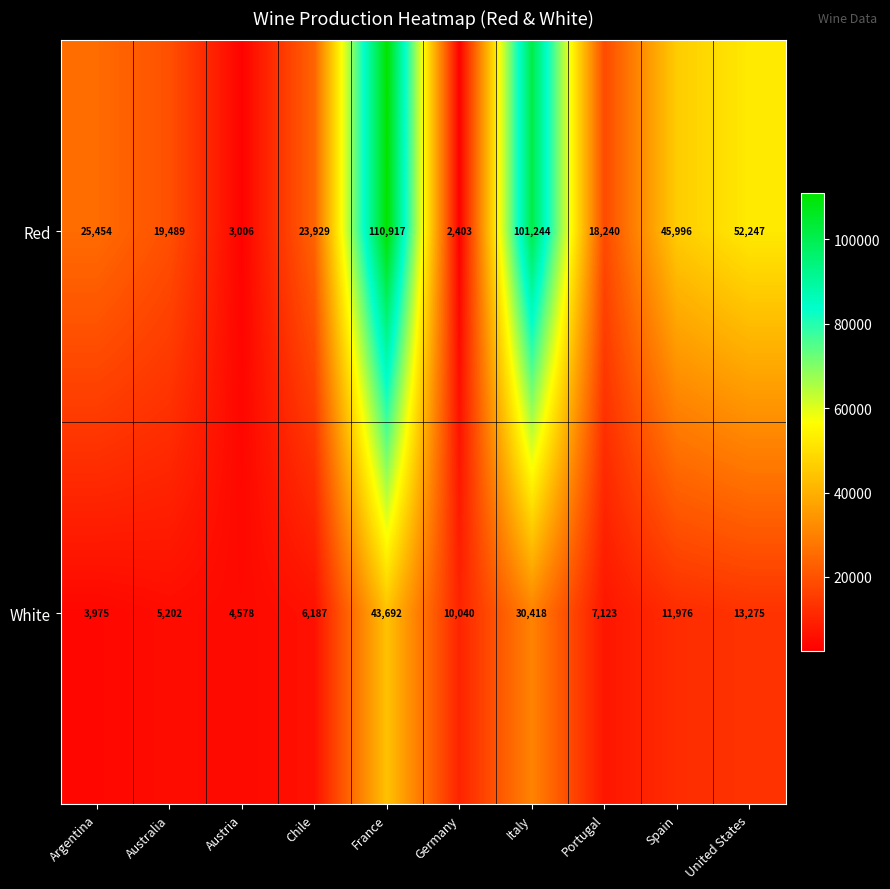

Reading left to right, transcribe all the data shown in this chart.

Red: 25454	19489	3006	23929	110917	2403	101244	18240	45996	52247
White: 3975	5202	4578	6187	43692	10040	30418	7123	11976	13275